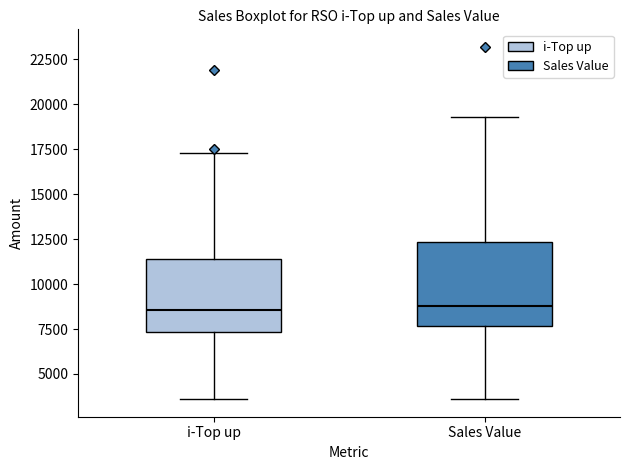

Reading left to right, read every box against the y-axis: the position of its median line, the range the box covers, and the ends of its whiskers. The values are not printed on the chart, so give them approximately, as read against the axis.

i-Top up: median 8500, box 7500 to 11500, whiskers 3500 to 17500
Sales Value: median 9000, box 7500 to 12500, whiskers 3500 to 19500